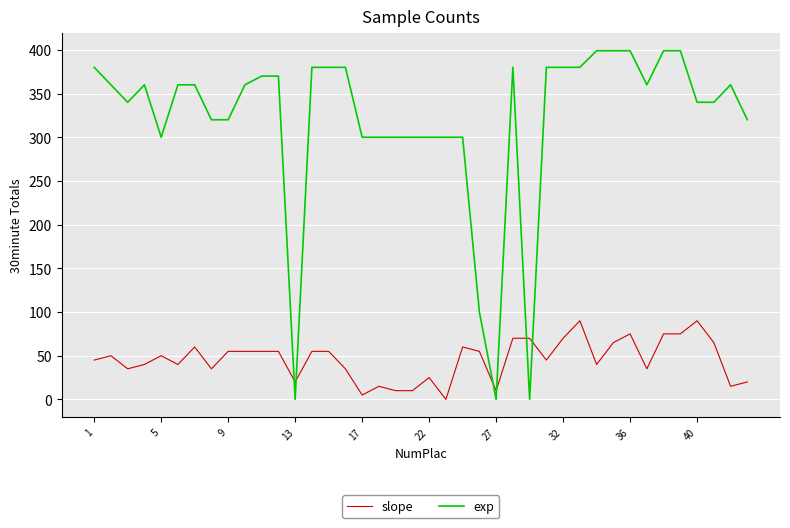

Which series has the largest total across all categories?

exp